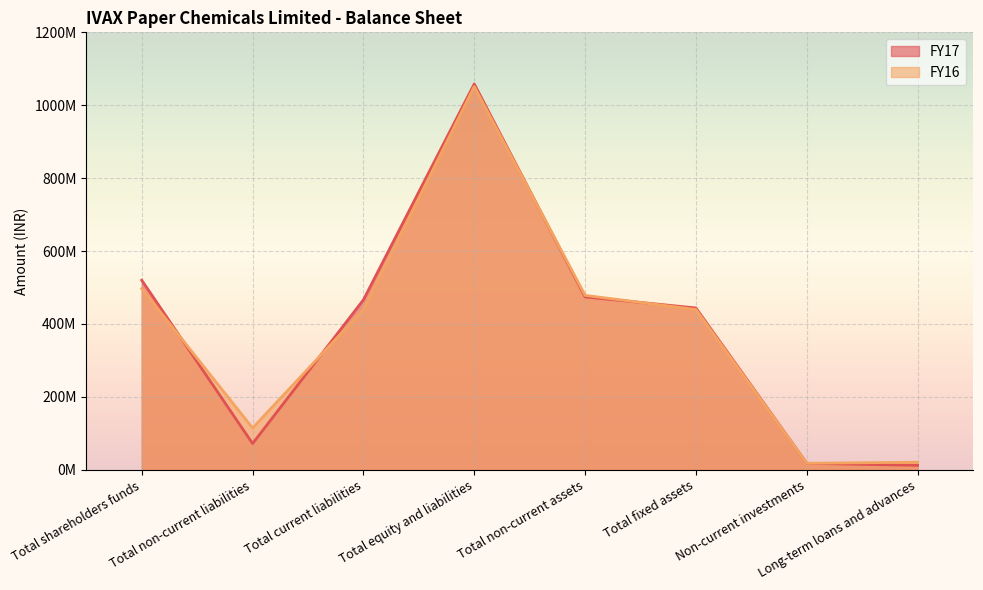

What is the label of the 6th point from the right?

Total current liabilities